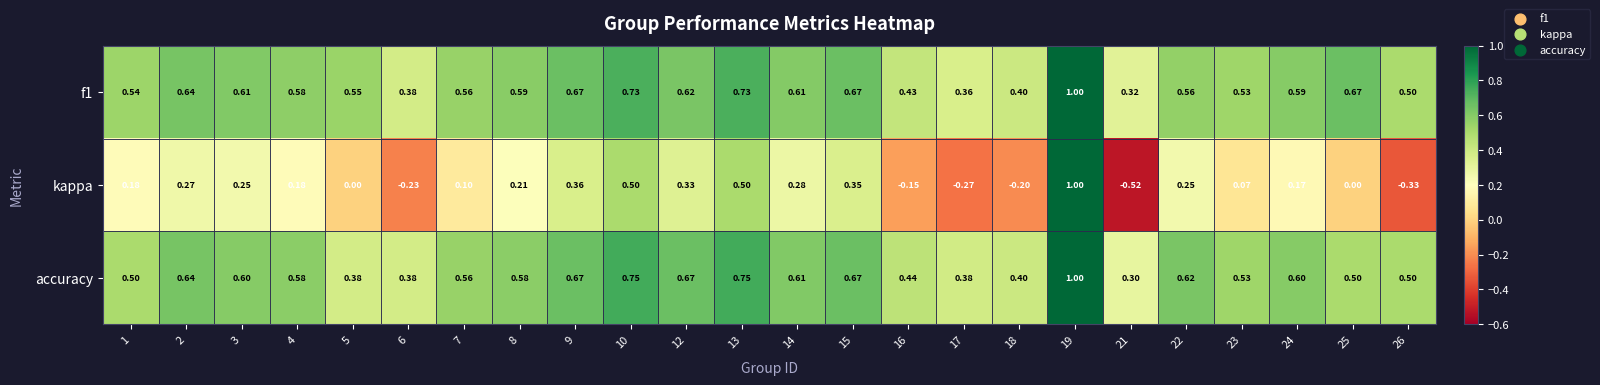

What is the total value across all series at 14?

1.5